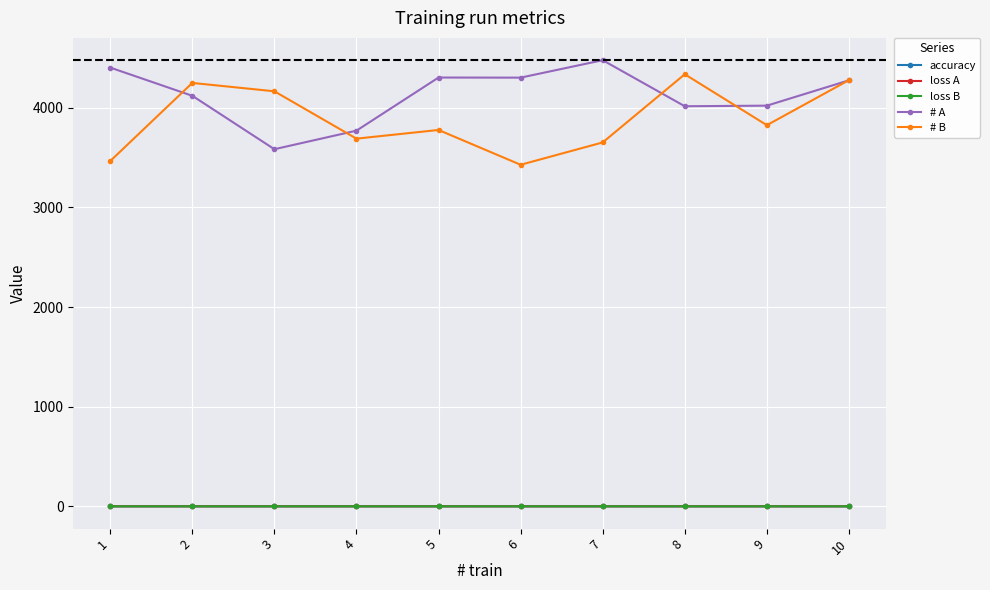

Between which two adjacent categories do loss A and loss B first intersect?

2 and 3